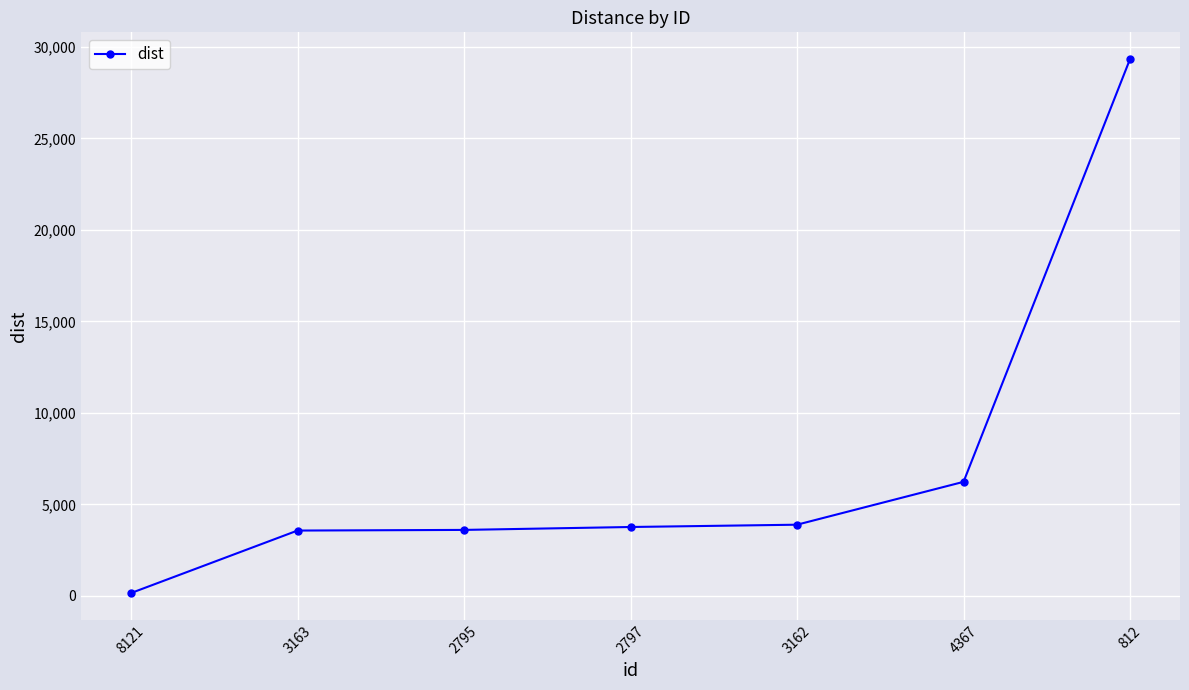

What is the ratio of the value at 3163 to the value at 812?

0.1